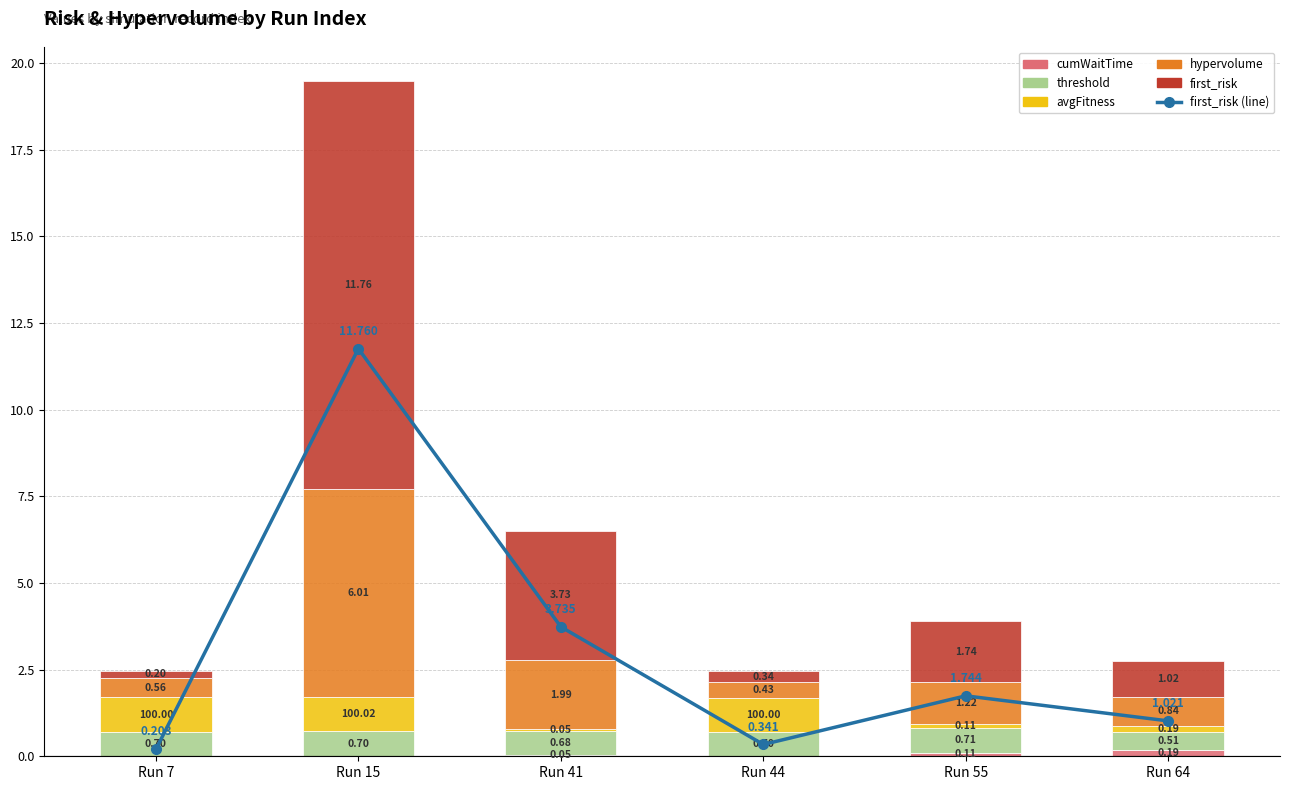

Is the value of avgFitness at Run 64 greater than the value of hypervolume at Run 7?

No